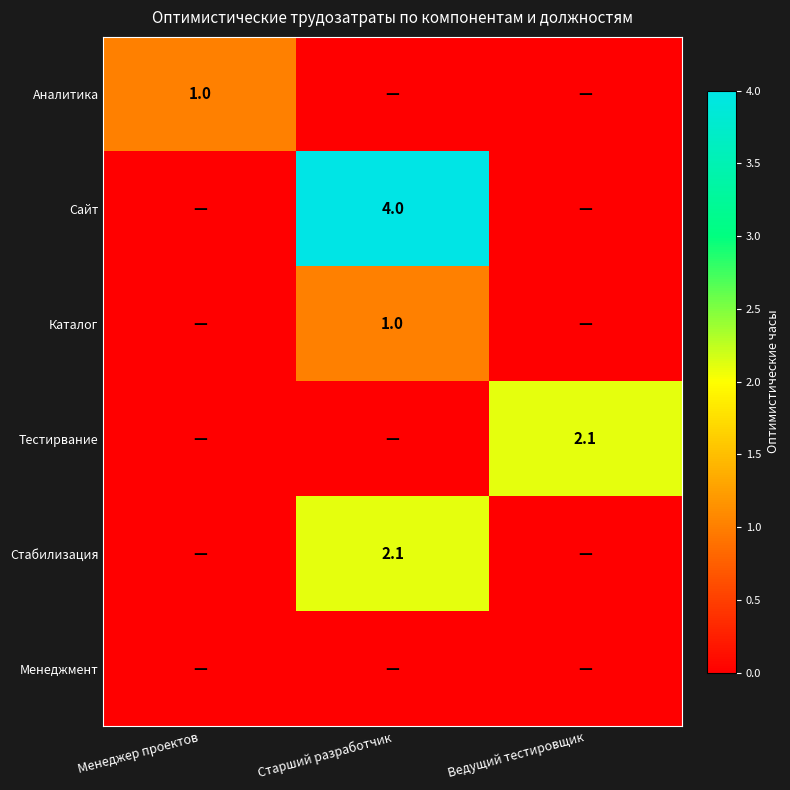

The value of Тестирвание at Ведущий тестировщик is 2.1. True or false?

True